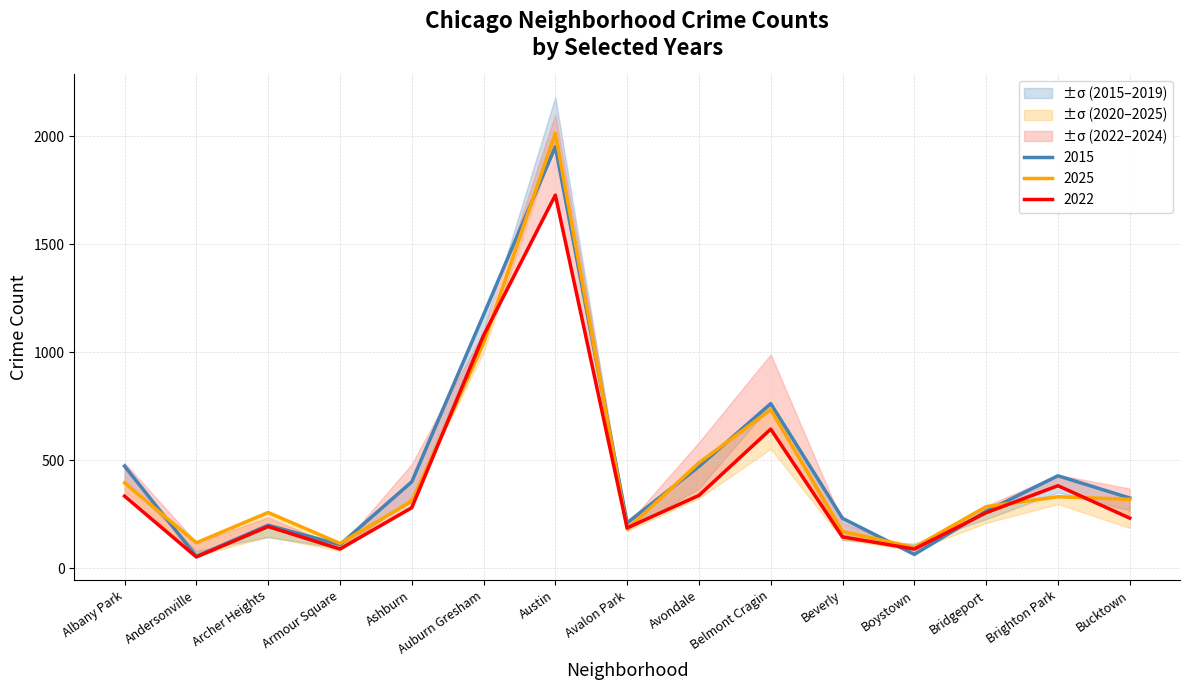

What position from the right is Avondale?

7